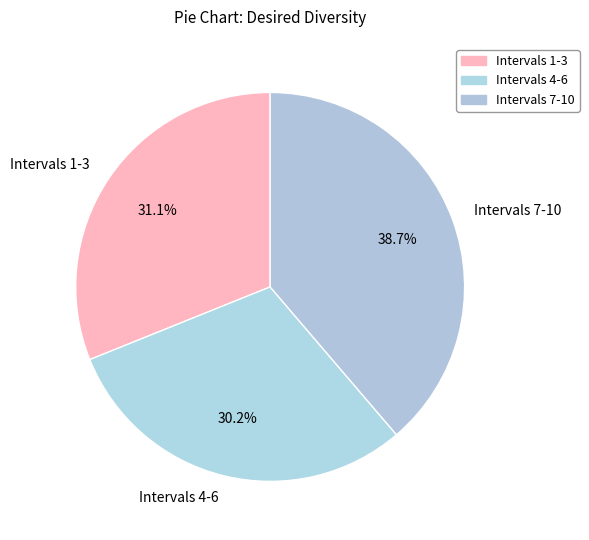

What is the total percentage of Intervals 7-10 and Intervals 1-3?

69.8%